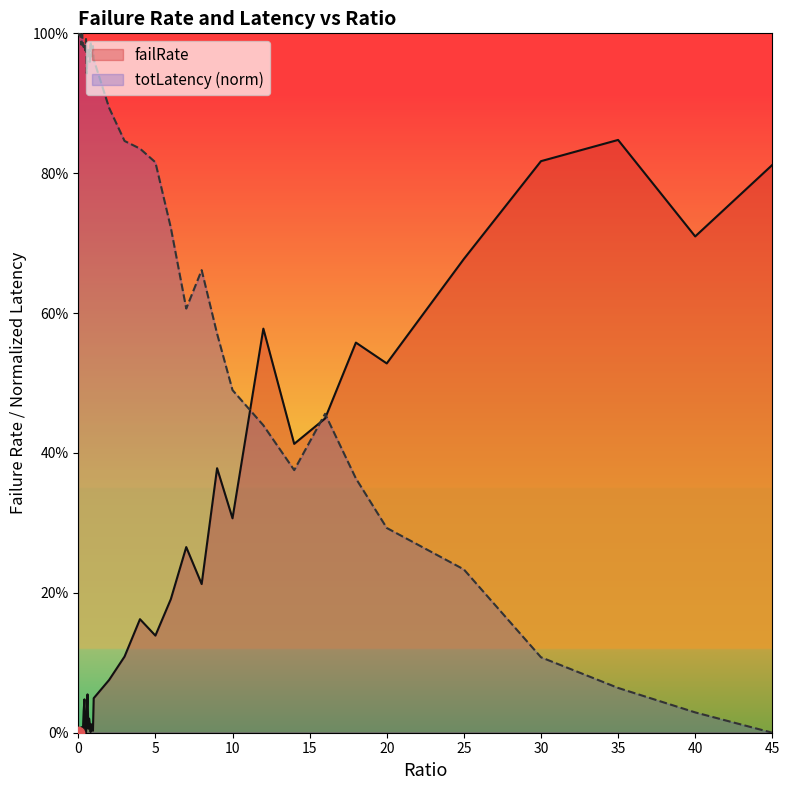

Which series has the largest total across all categories?

totLatency (norm)